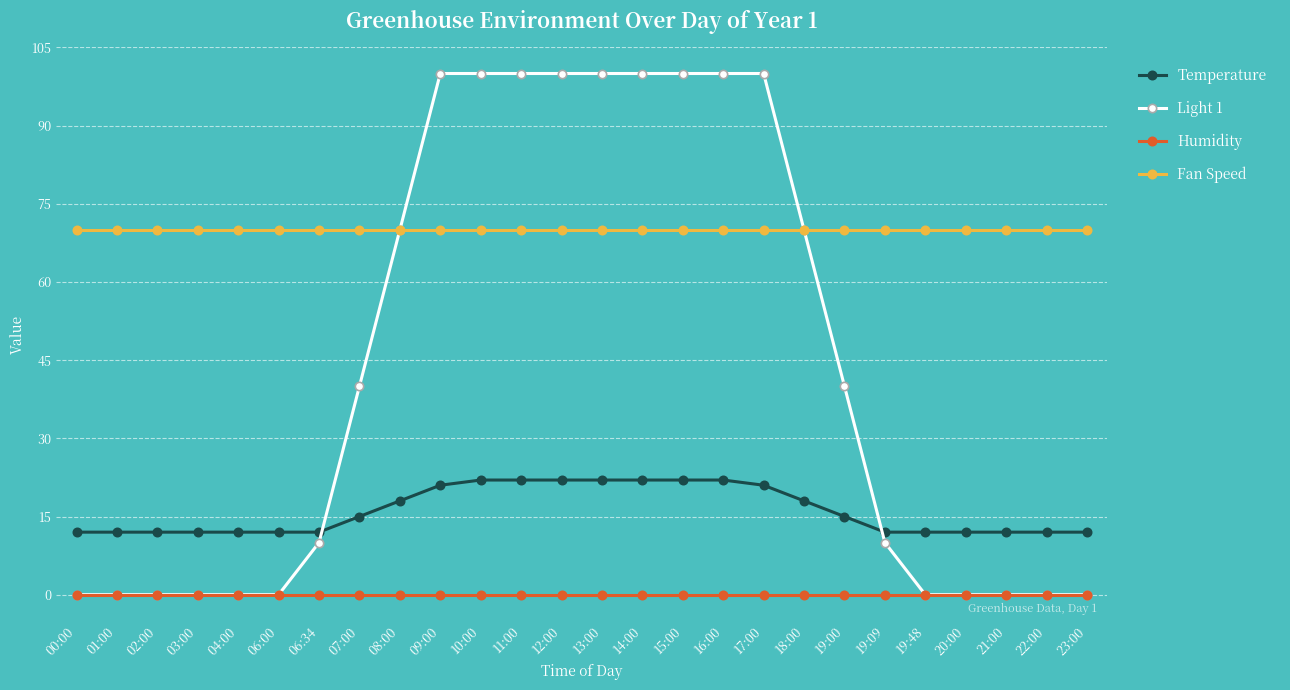

True or false: Fan Speed and Temperature intersect in this chart.

False